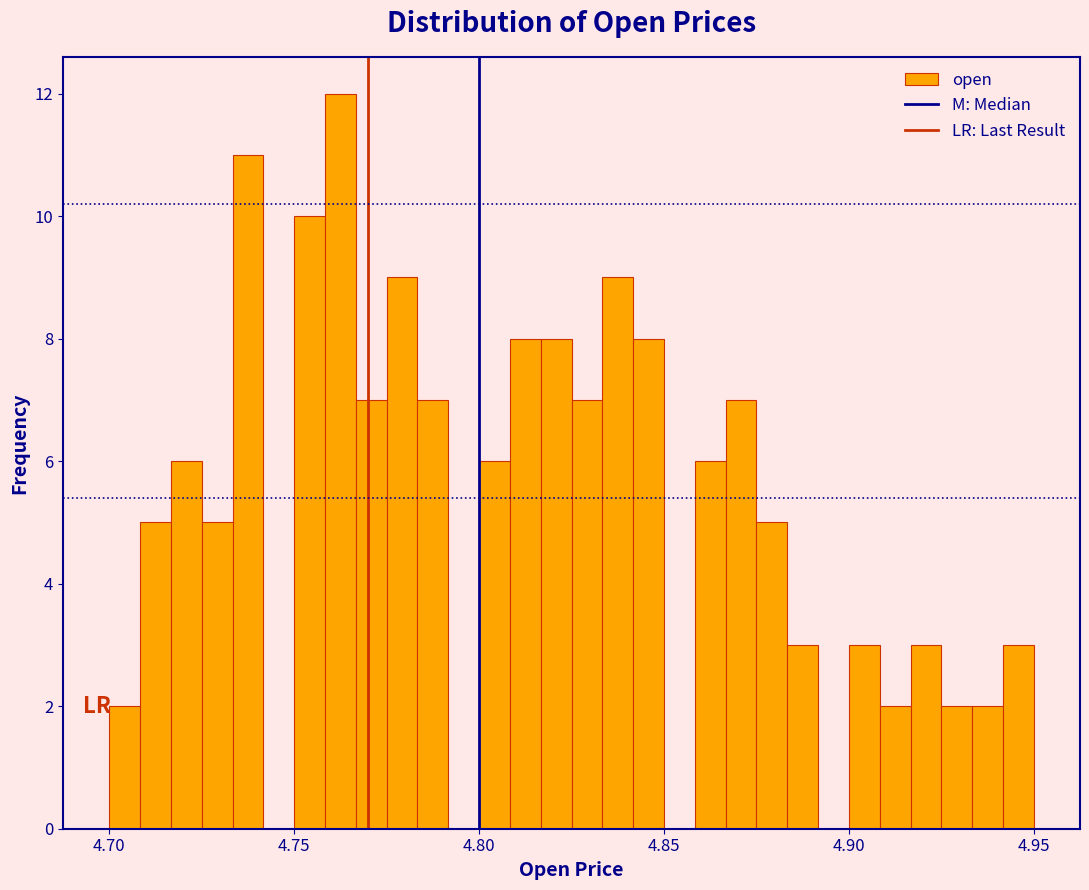

Around what value on the x-axis is the tallest bar? Give the approximate position of its centre, as read against the axis.

4.765